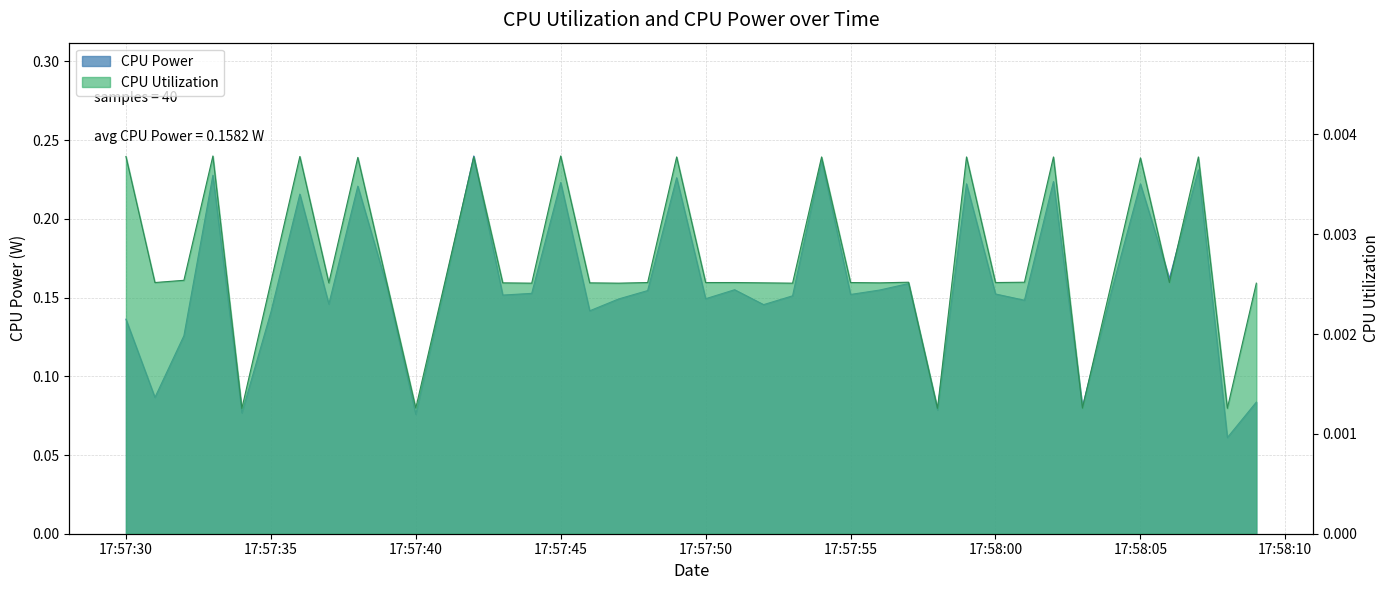

What are all the series names shown in the legend?

CPU Power, CPU Utilization